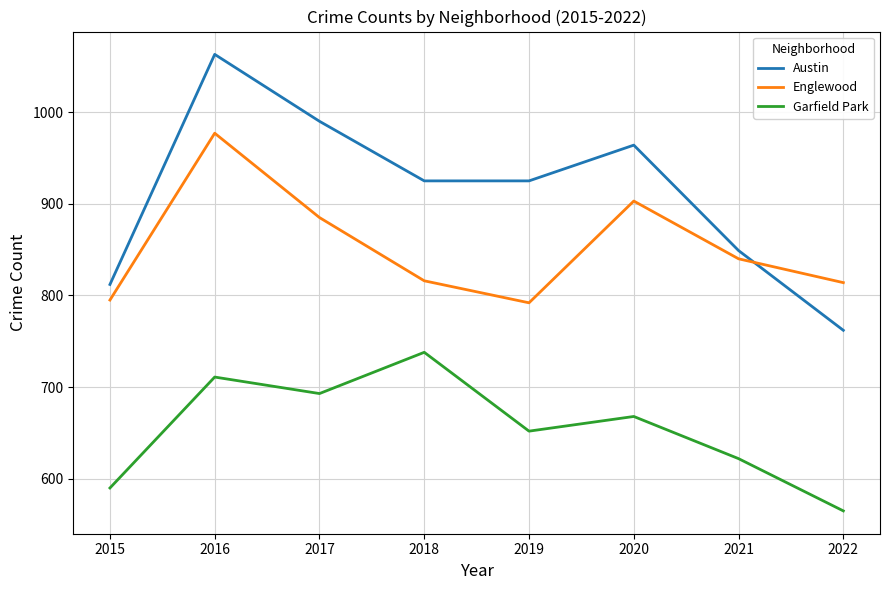

True or false: Englewood has a value of 1348 at 2018.

False